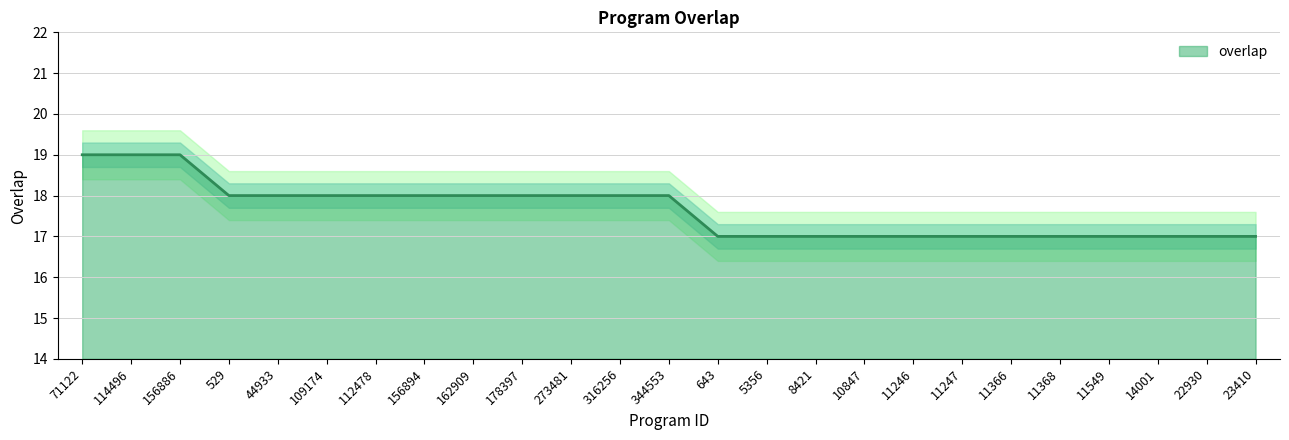

Reading right to left, transcribe all the data shown in this chart.

17	17	17	17	17	17	17	17	17	17	17	17	18	18	18	18	18	18	18	18	18	18	19	19	19